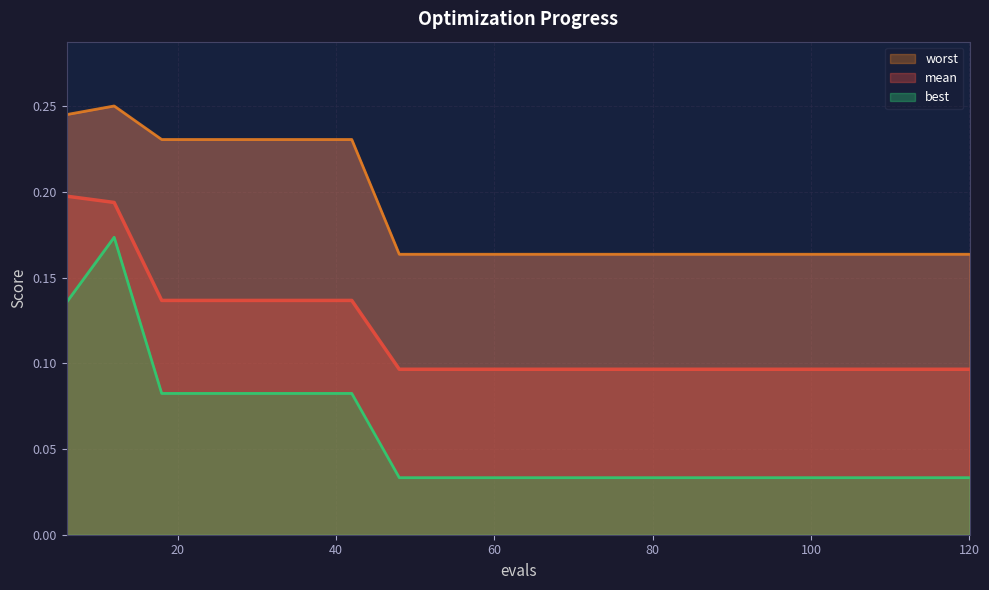

List the series in order of their peak value, lowest first.

best line, mean line, worst line